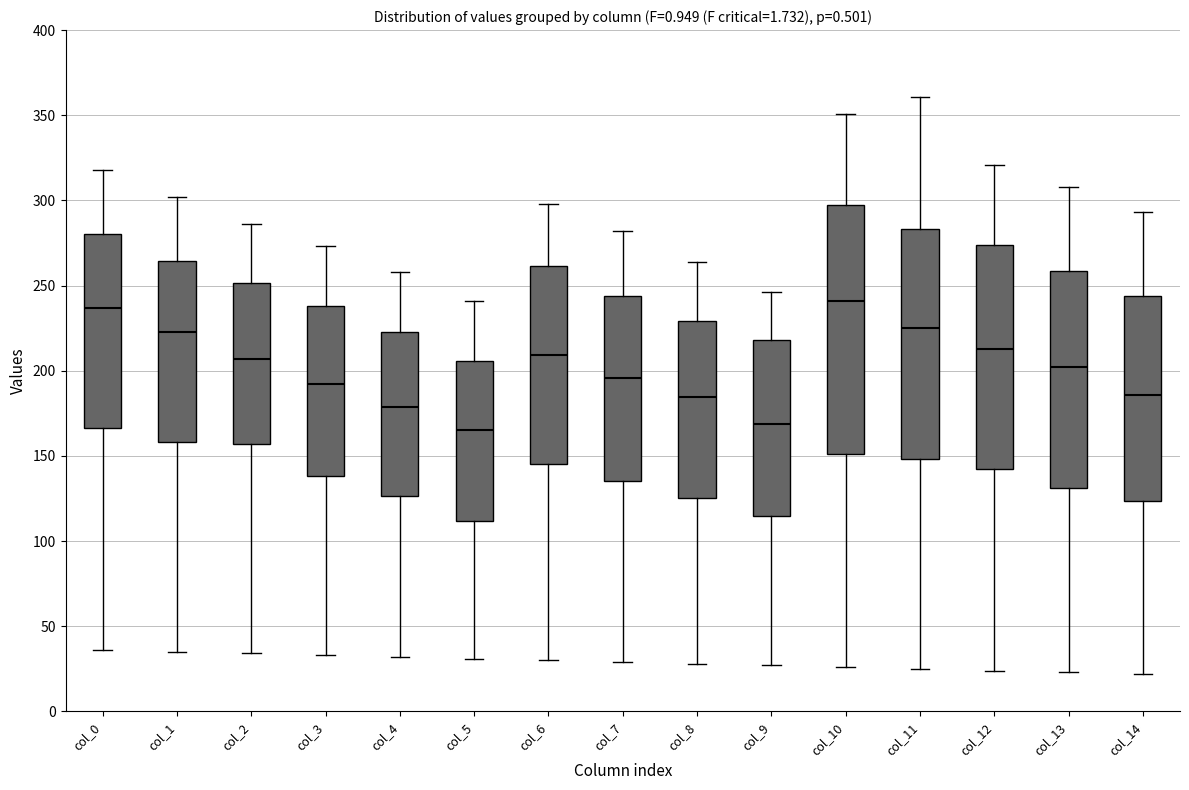

Reading left to right, transcribe this box plot: for each box, give where its median line is, the range the box spans, and where its two whiskers end, as read against the y-axis. The values are not printed on the chart, so give them approximately, as read against the axis.

col_0: median 235, box 165 to 280, whiskers 35 to 320
col_1: median 225, box 160 to 265, whiskers 35 to 300
col_2: median 205, box 155 to 250, whiskers 35 to 285
col_3: median 190, box 140 to 240, whiskers 35 to 275
col_4: median 180, box 125 to 225, whiskers 30 to 260
col_5: median 165, box 110 to 205, whiskers 30 to 240
col_6: median 210, box 145 to 260, whiskers 30 to 300
col_7: median 195, box 135 to 245, whiskers 30 to 280
col_8: median 185, box 125 to 230, whiskers 30 to 265
col_9: median 170, box 115 to 220, whiskers 25 to 245
col_10: median 240, box 150 to 300, whiskers 25 to 350
col_11: median 225, box 150 to 285, whiskers 25 to 360
col_12: median 215, box 145 to 275, whiskers 25 to 320
col_13: median 200, box 130 to 260, whiskers 25 to 310
col_14: median 185, box 125 to 245, whiskers 20 to 295